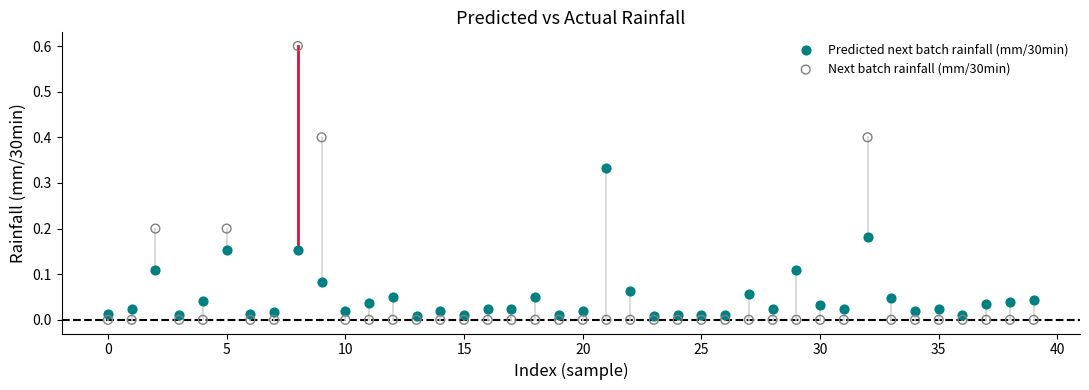

Which series reaches the minimum Y coordinate?

Next batch rainfall (mm/30min)